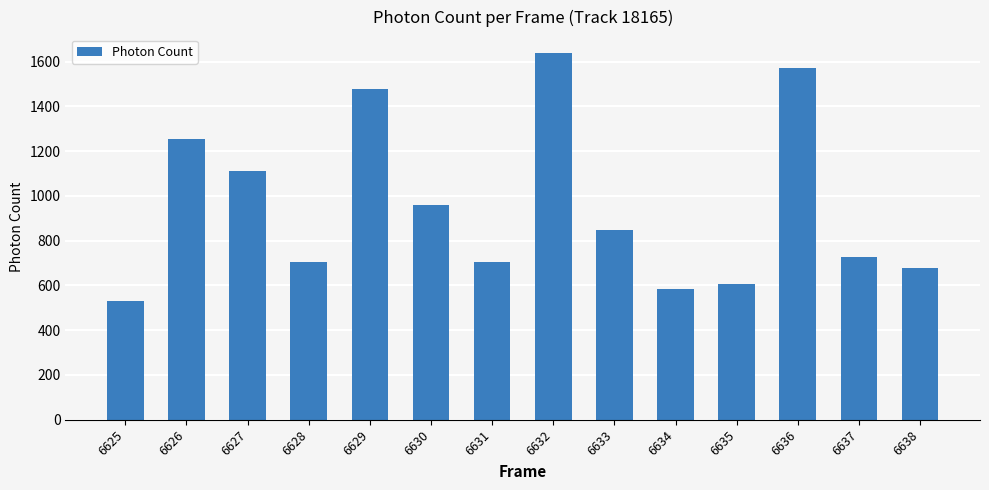

What is the difference between the values at 6625 and 6638?

147.6